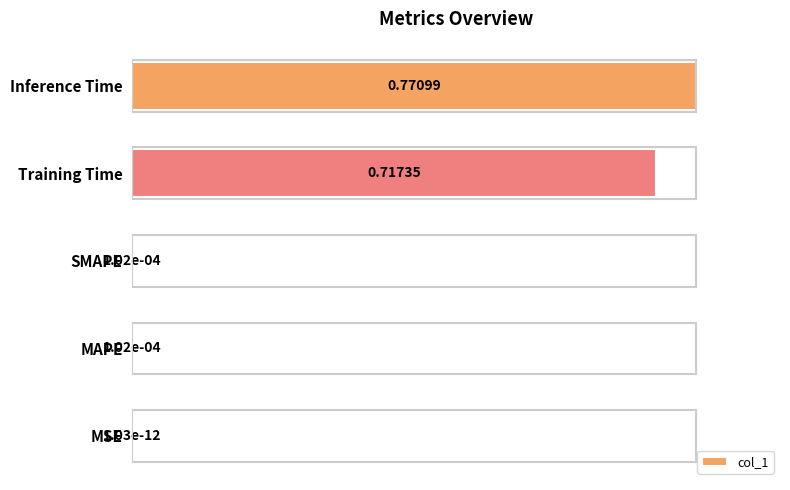

Between Inference Time and MSE, which is larger?

Inference Time